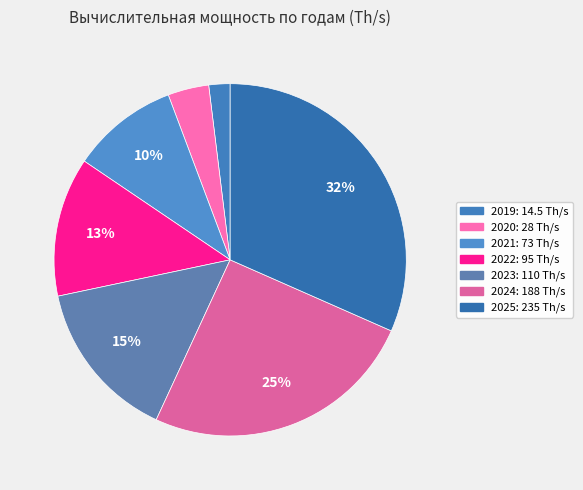

True or false: 2020 accounts for 4% of the total.

True